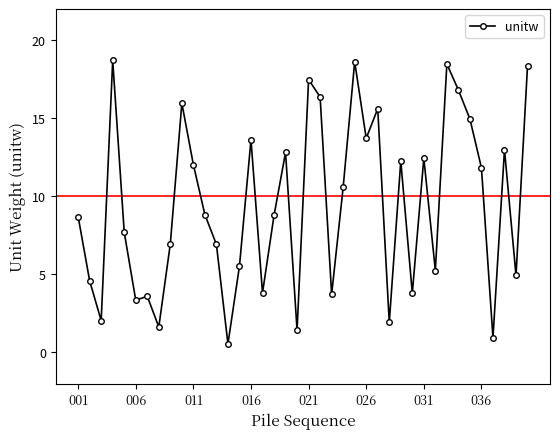

What is the smallest value displayed?

0.5